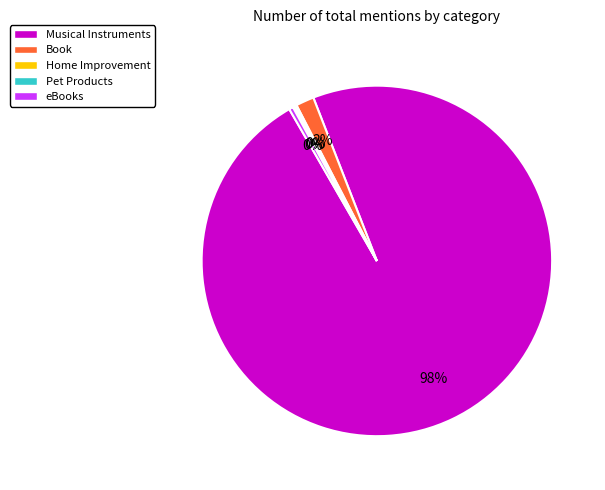

Which slice is the largest?

Musical Instruments